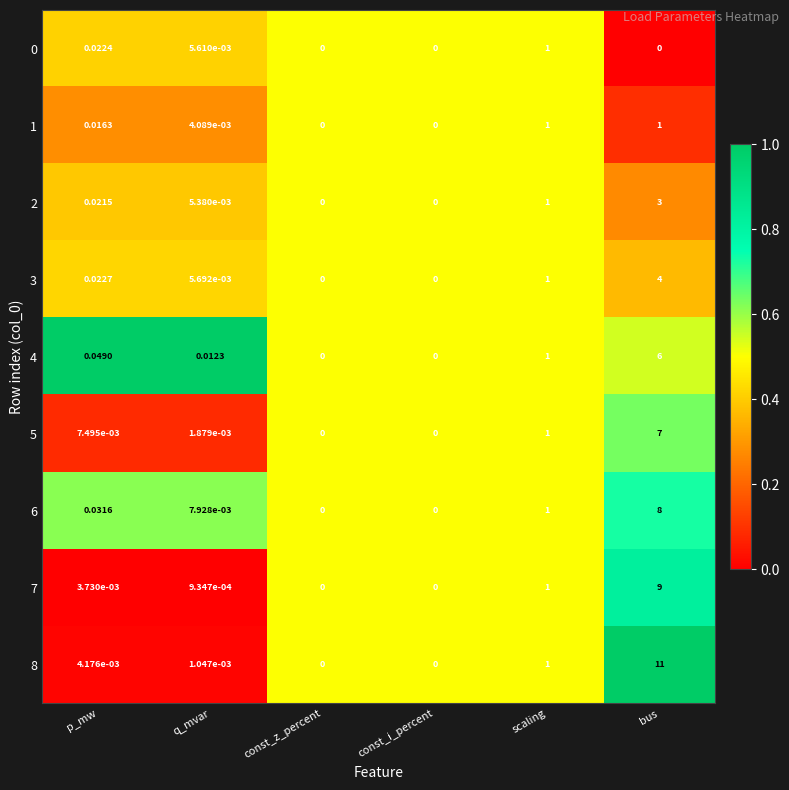

Is the value of 1 at scaling greater than the value of 3 at p_mw?

Yes